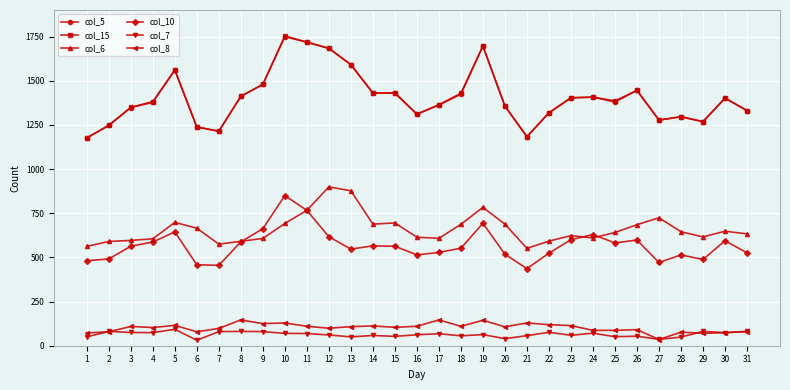

Is the value of col_6 at 21 greater than the value of col_5 at 14?

No